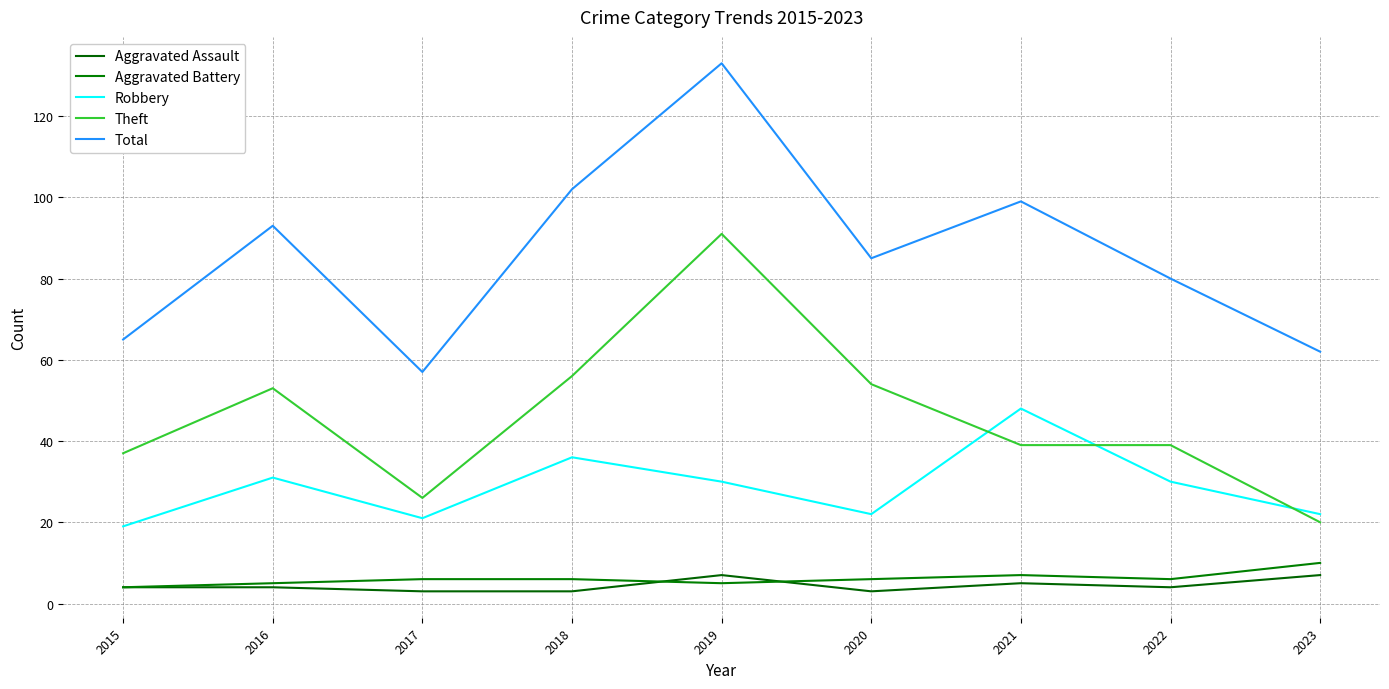

True or false: Total and Aggravated Assault intersect in this chart.

False